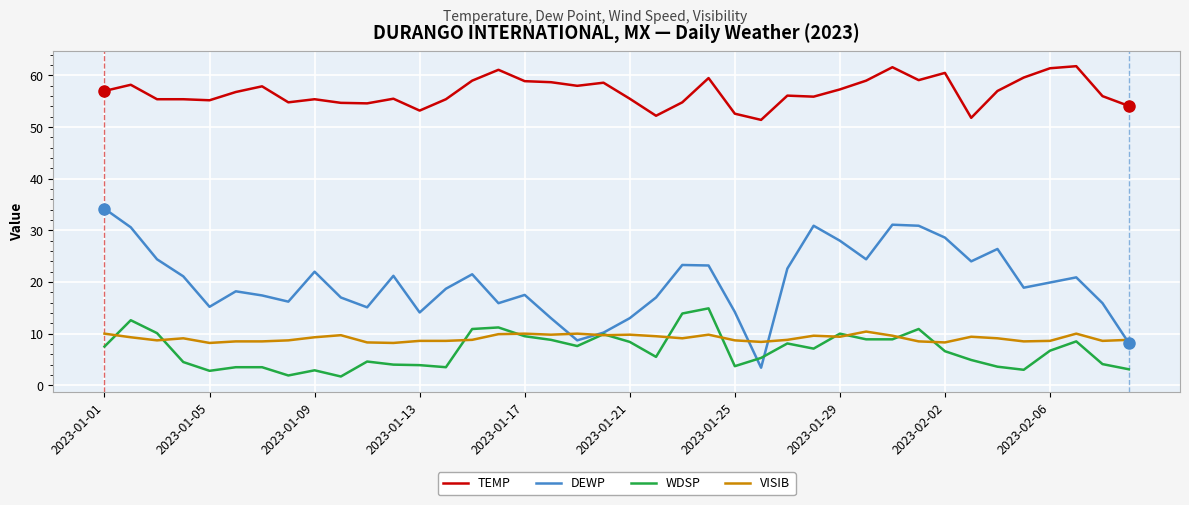

Which series has the largest total across all categories?

TEMP